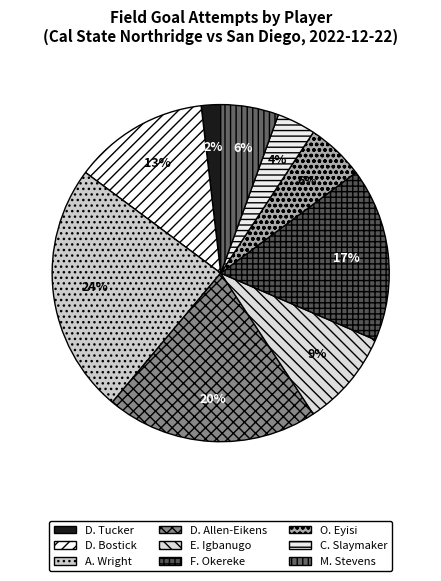

Rank the categories by value from highest to lowest.

A. Wright, D. Allen-Eikens, F. Okereke, D. Bostick, E. Igbanugo, O. Eyisi, M. Stevens, C. Slaymaker, D. Tucker